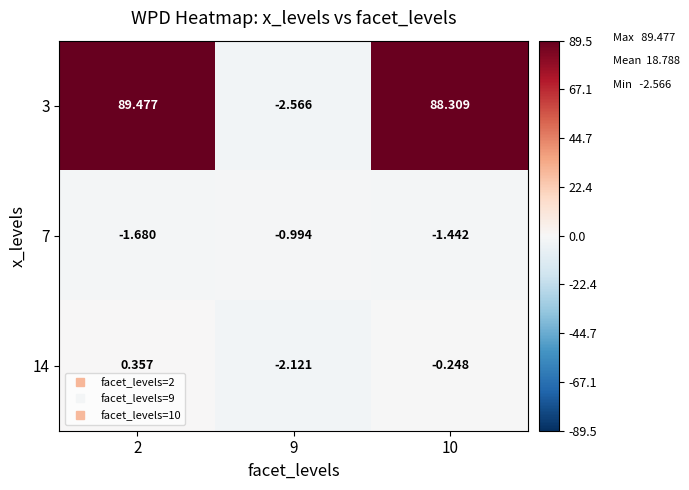

Is the value of 3 at 2 greater than the value of 14 at 9?

Yes